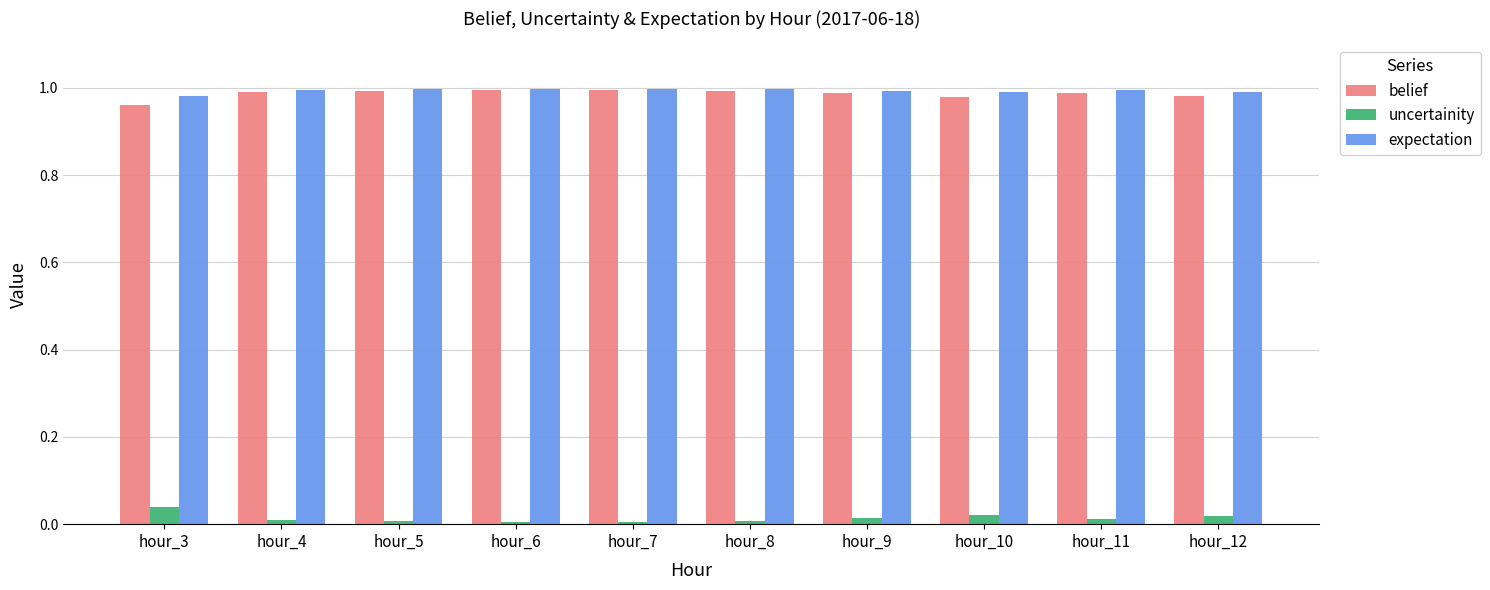

What is the sum of all expectation values?

9.9